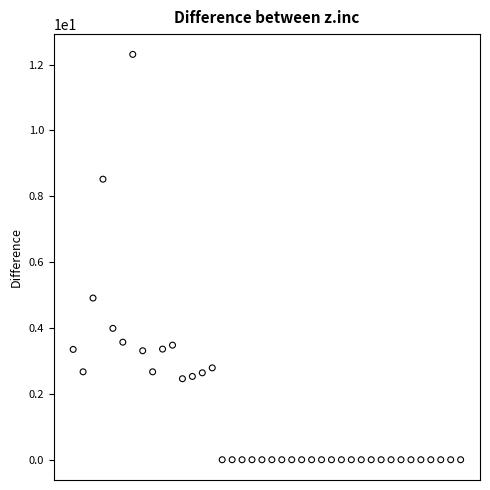

What is the range of Y values (max minus min)?

12.3